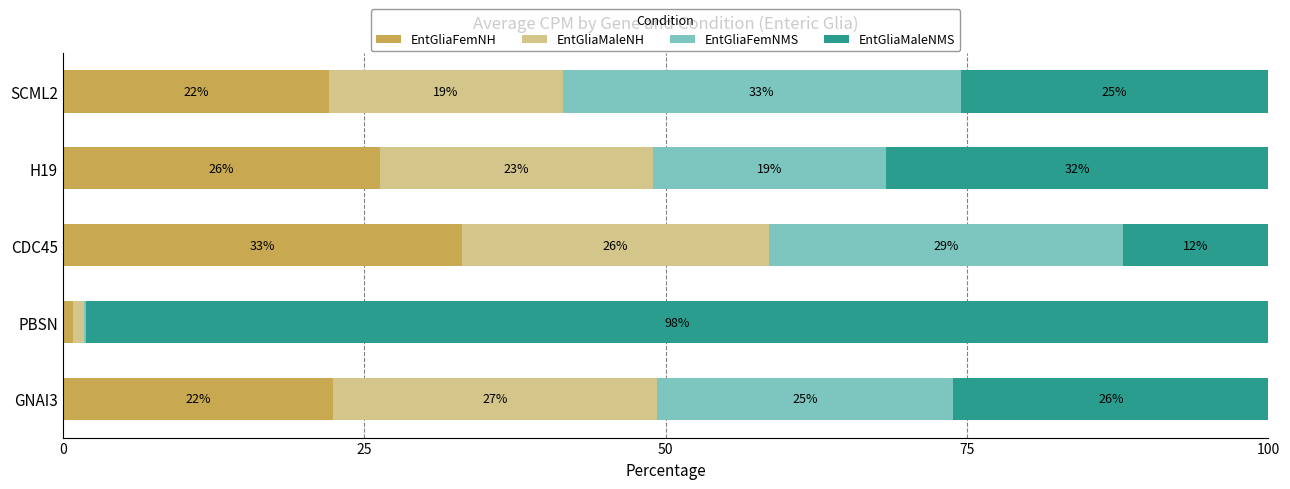

What is the total value across all series at GNAI3?

100.0